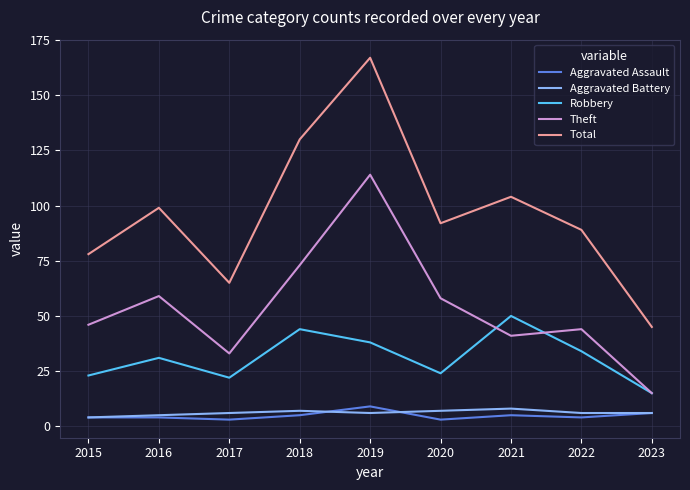

What is the spread (max minus min) of values at 2022?

85